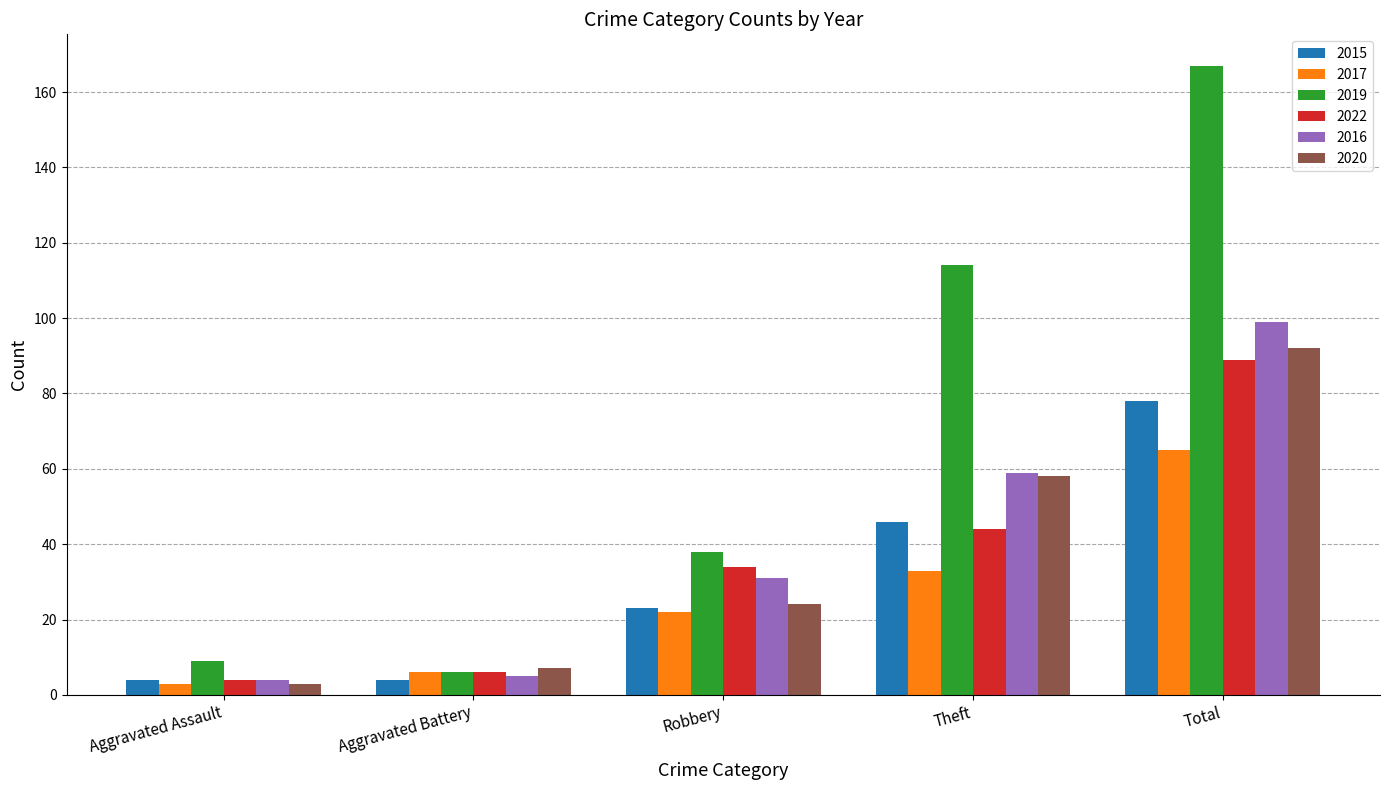

What is the sum of the 2020 values at Aggravated Assault and Aggravated Battery?

10